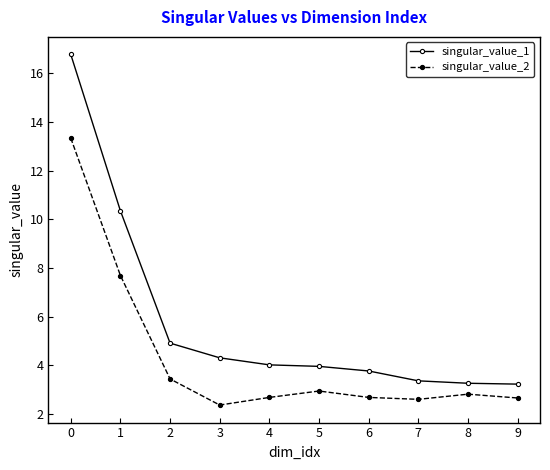

What is the minimum value for singular_value_2?

2.4